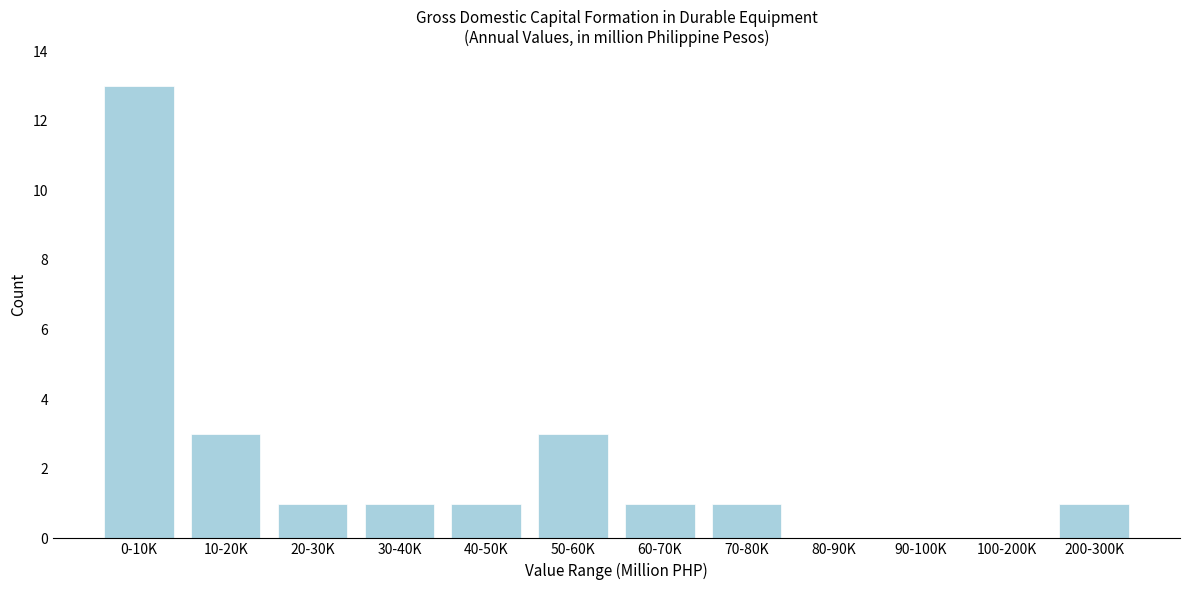

Reading right to left, what are all the values shown in this chart?

200-300K=1	100-200K=0	90-100K=0	80-90K=0	70-80K=1	60-70K=1	50-60K=3	40-50K=1	30-40K=1	20-30K=1	10-20K=3	0-10K=13